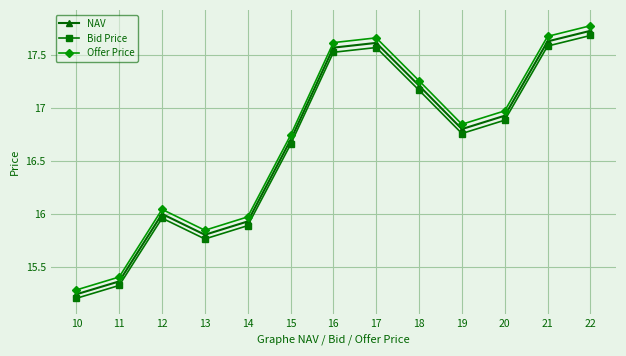

How many interior local peaks does the Bid Price series have?

2